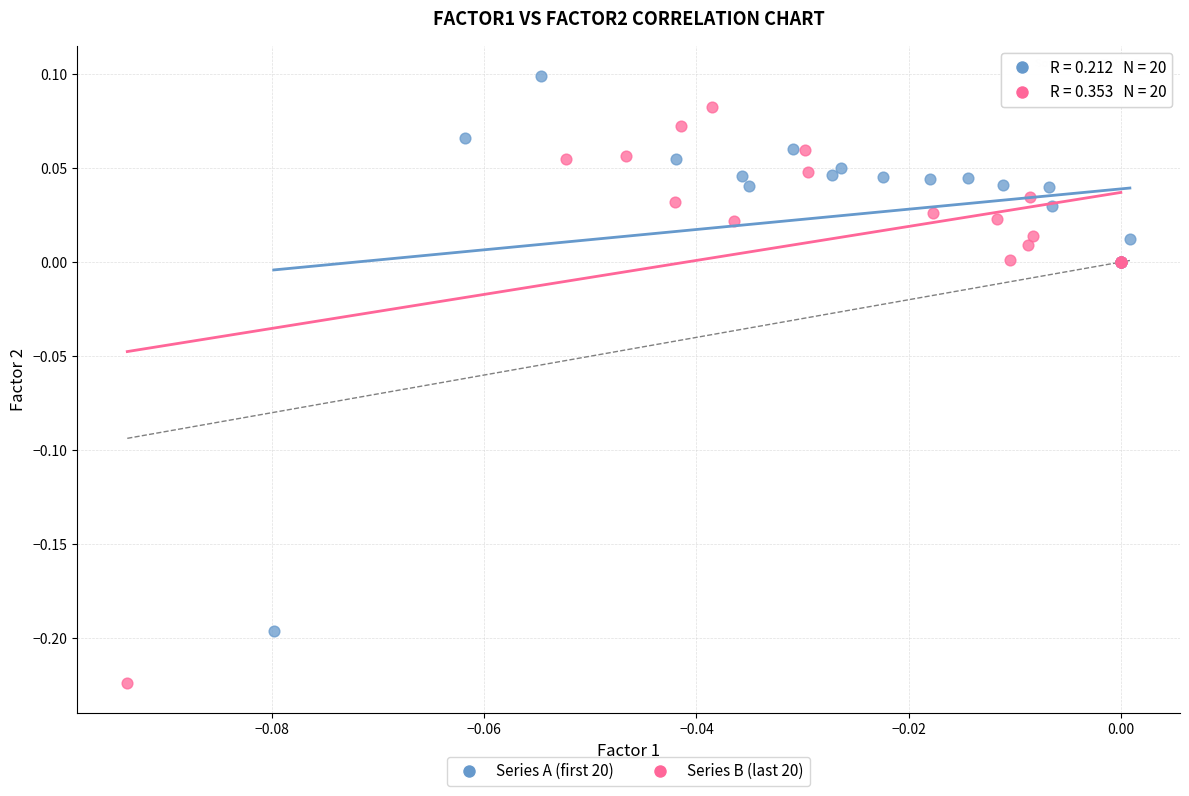

Which series contains the highest Y value?

Series A (first 20)